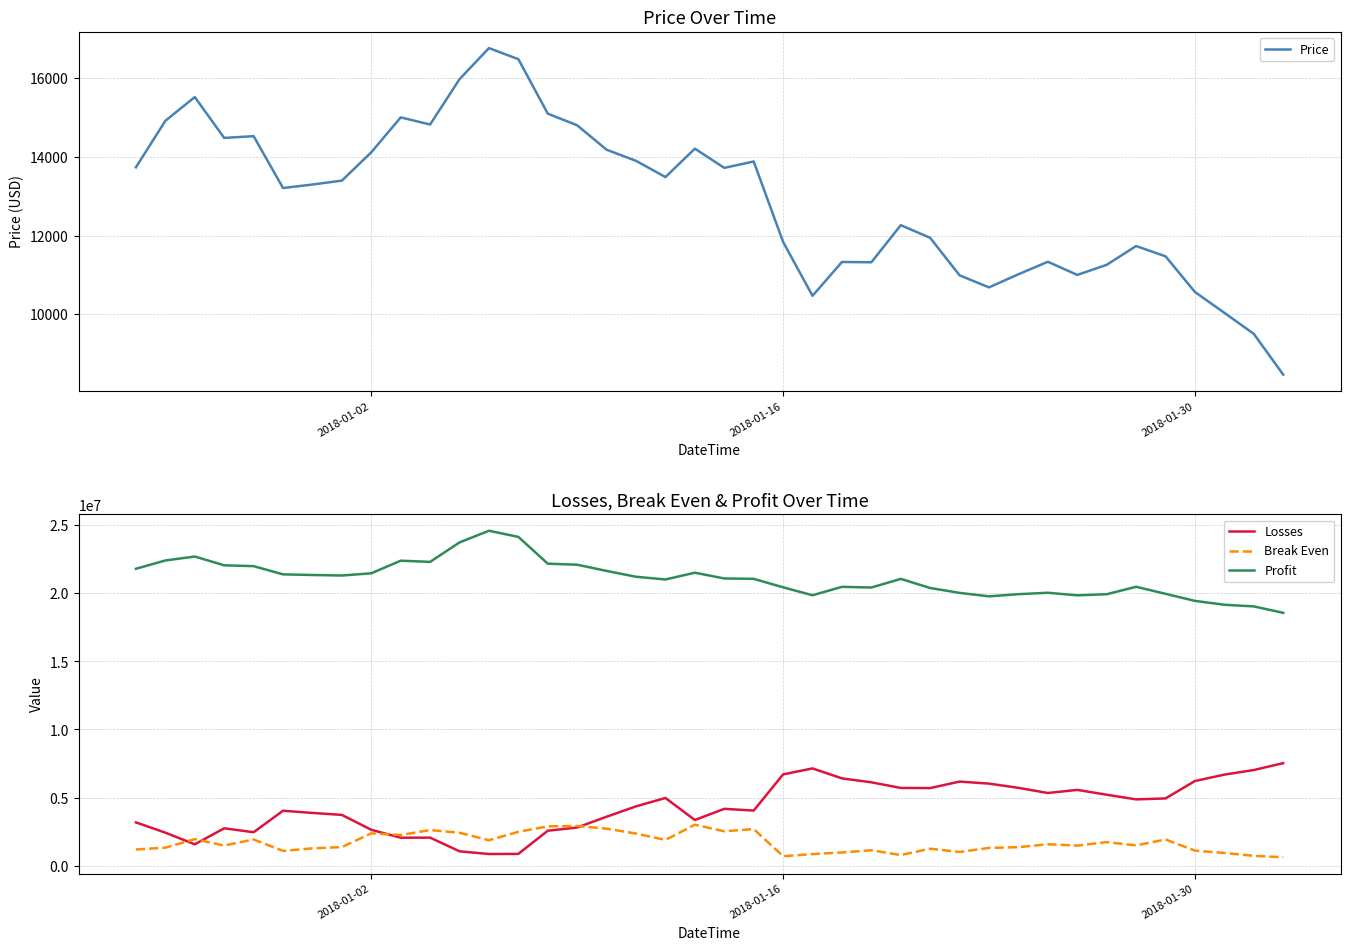

How many data points in Price are less than 13399?

20